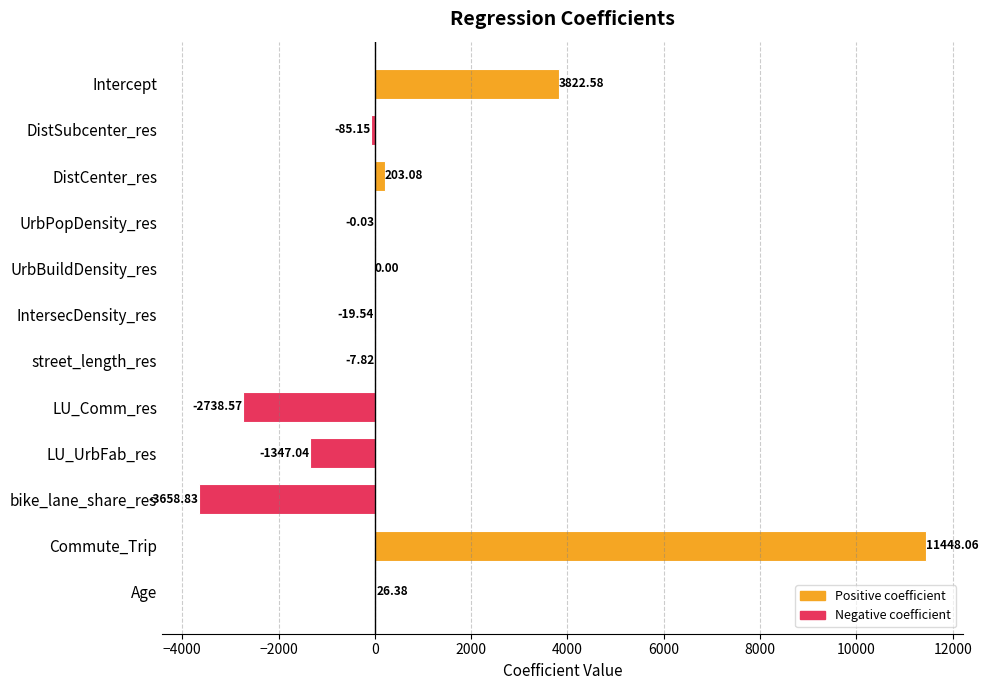

Which category has the highest value across all series?

Commute_Trip